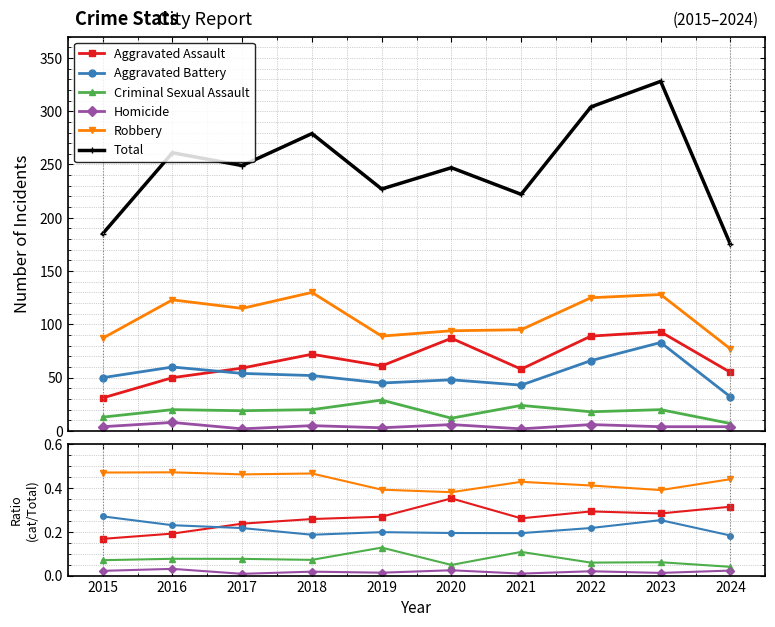

What is the minimum value for Robbery?

0.4